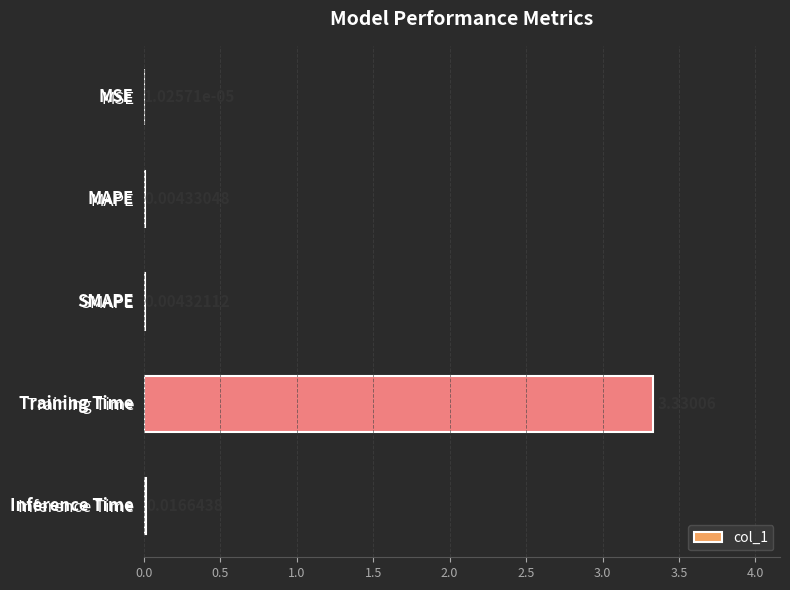

What is the change in value from MAPE to Training Time?

+3.3